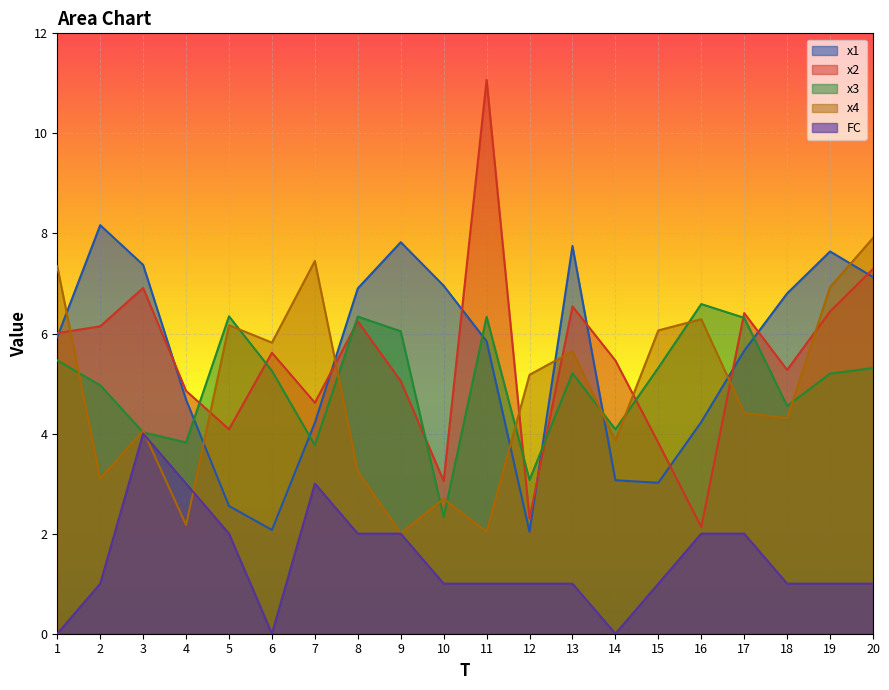

What is the difference between the maximum and second lowest values in the x1 series?

6.1